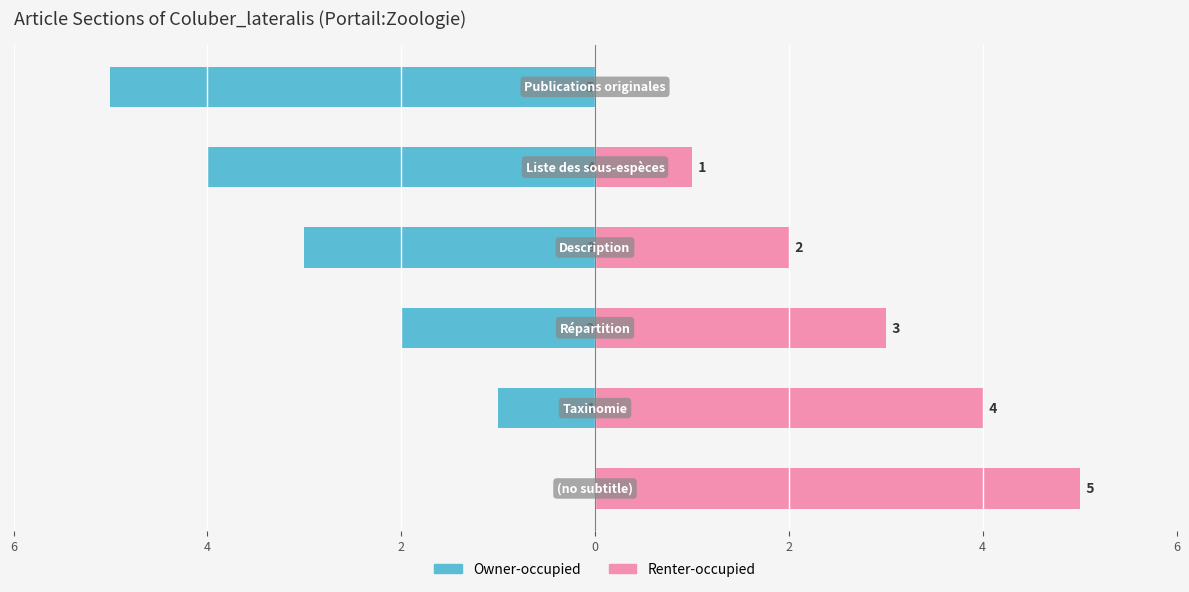

Rank the series at 4 from lowest to highest value.

Owner-occupied, Renter-occupied